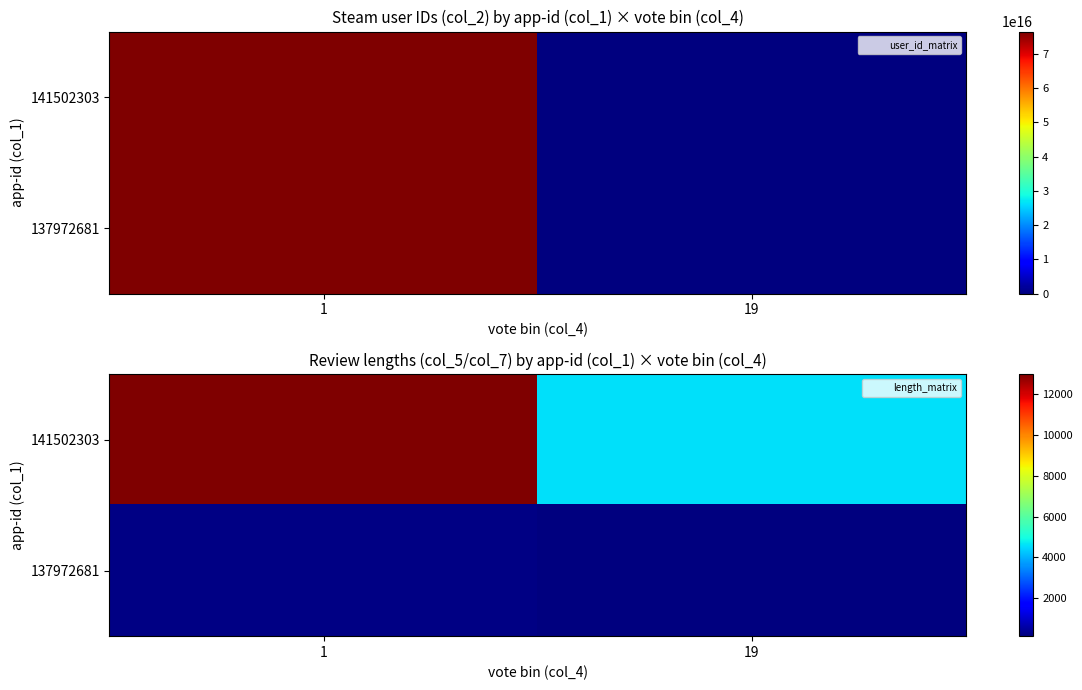

What is the lowest value of the 141502303 series?

4595